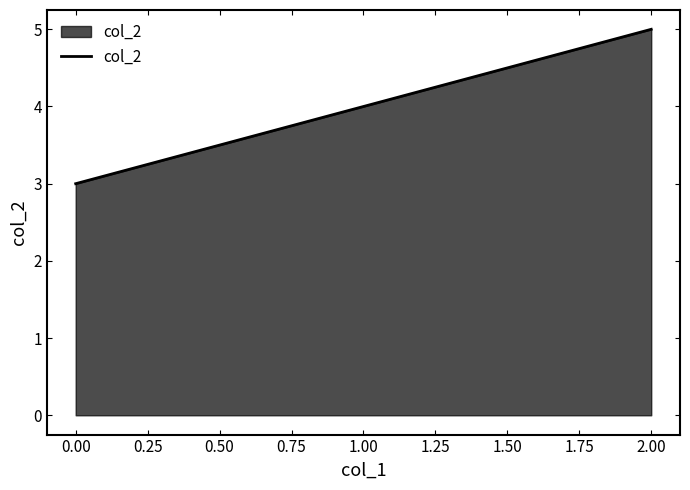

List the labels in order of value, largest first.

2.00, 1.00, 0.00